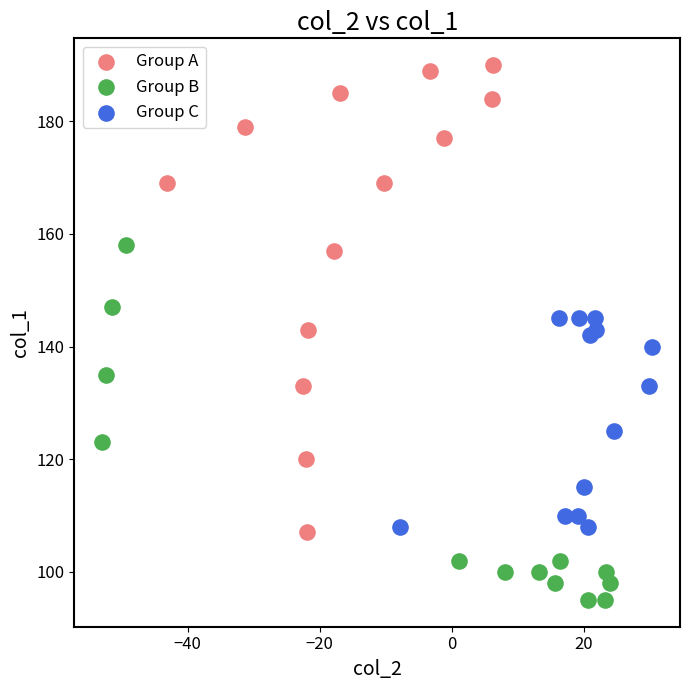

Which series has the largest Y range (max minus min)?

Group A